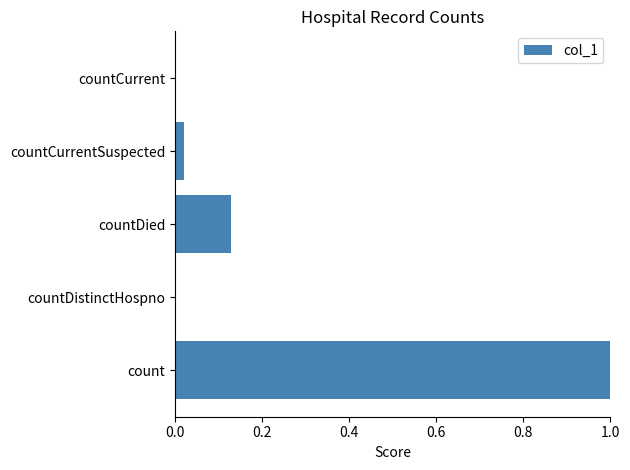

What is the maximum value shown in the chart?

1.0